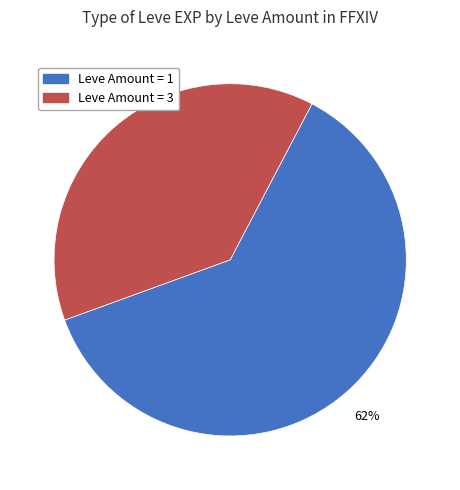

Does any single category account for the majority?

Yes